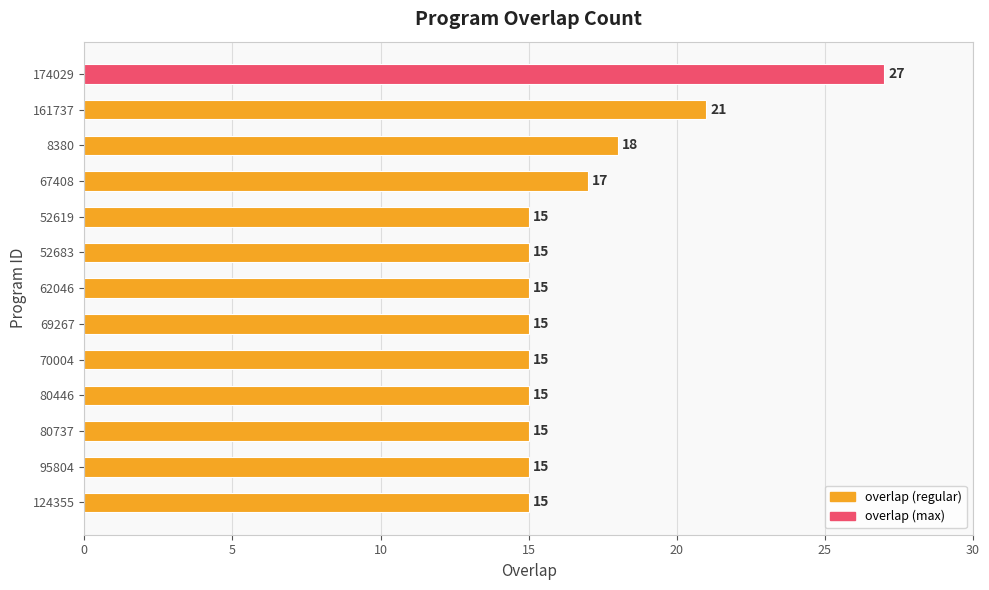

What is the difference between the second highest and minimum values?

6